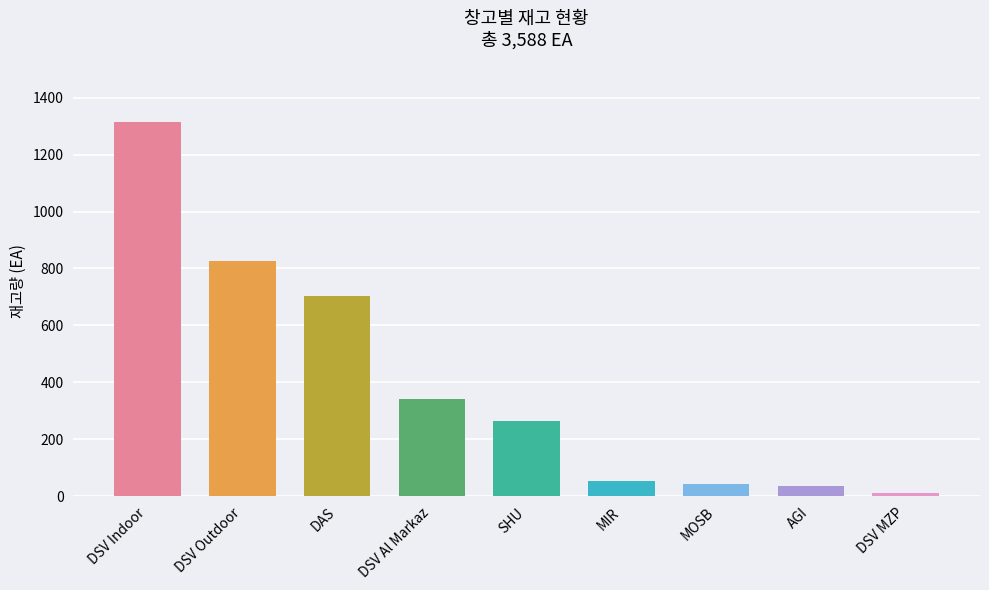

The chart shows a value of 1203 at DAS. True or false?

False